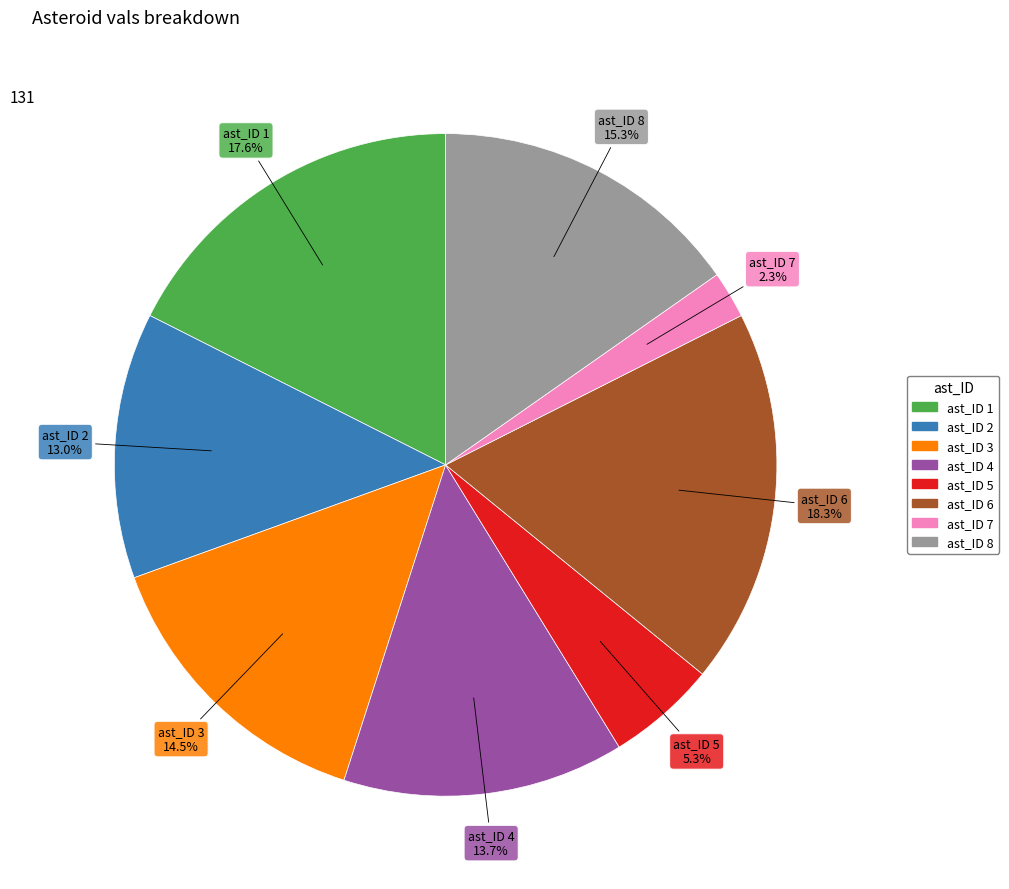

Does any single category account for the majority?

No